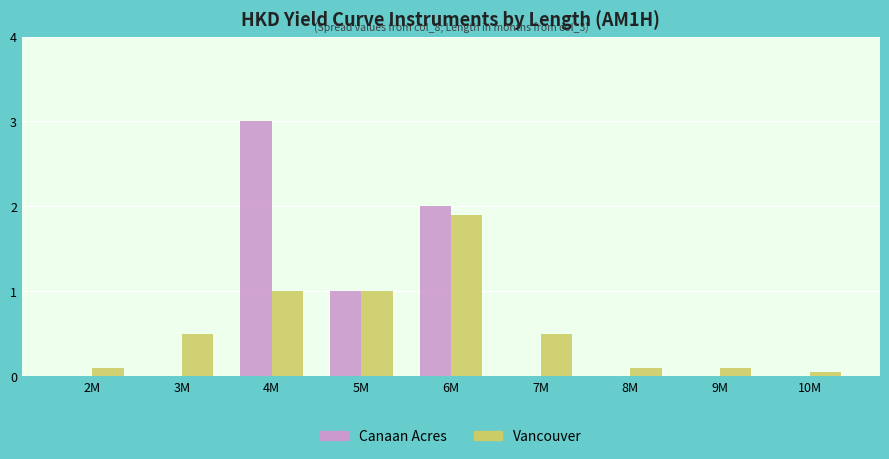

What is the sum of all Canaan Acres values?

6.0